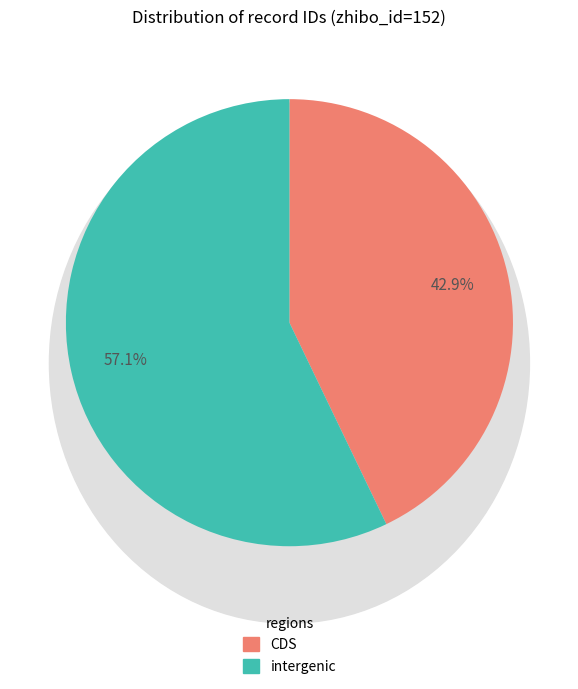

How many segments does this pie chart have?

2